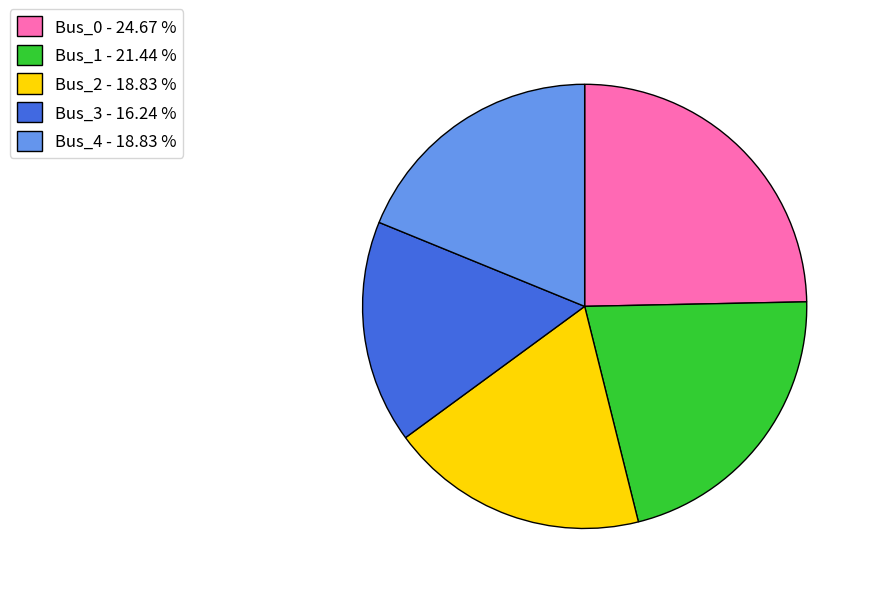

Does Bus_0 - 24.67 % represent more than half of the total?

No